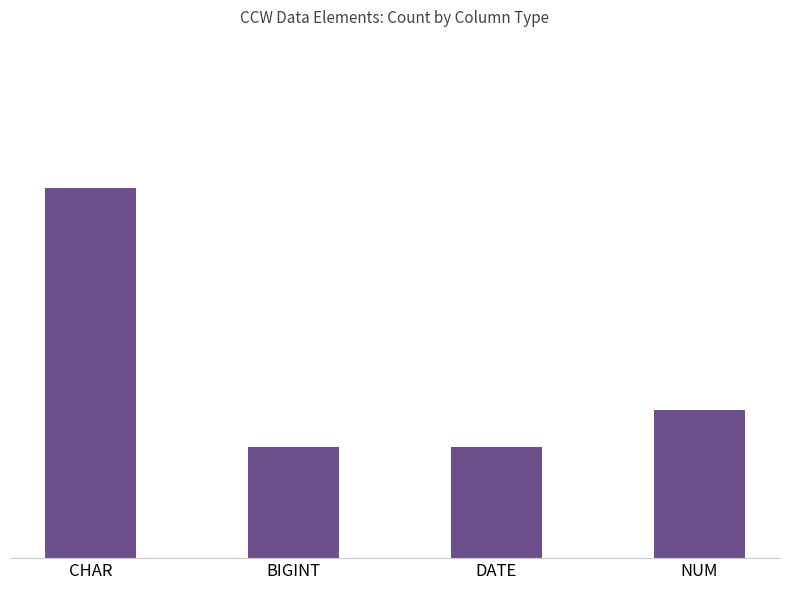

Reading left to right, extract all data points from this chart.

CHAR=10	BIGINT=3	DATE=3	NUM=4